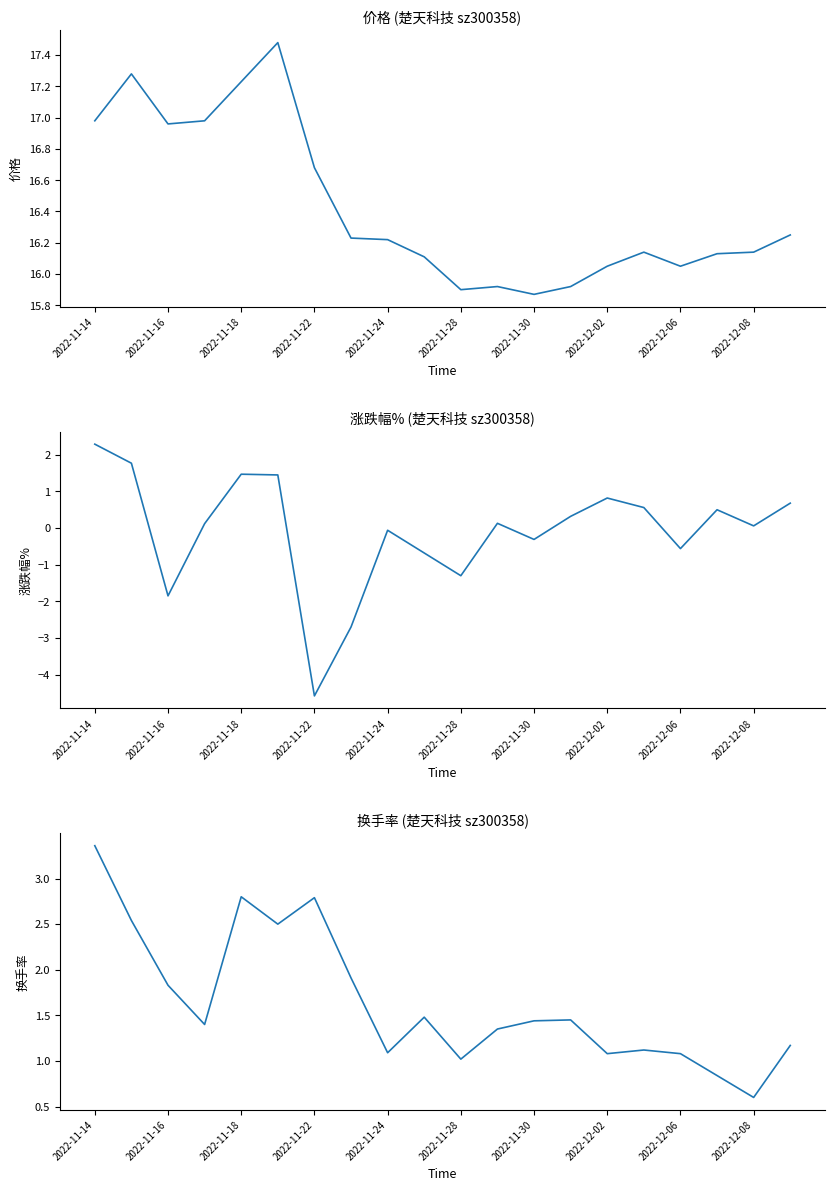

Which series has the largest range (max minus min)?

涨跌幅%